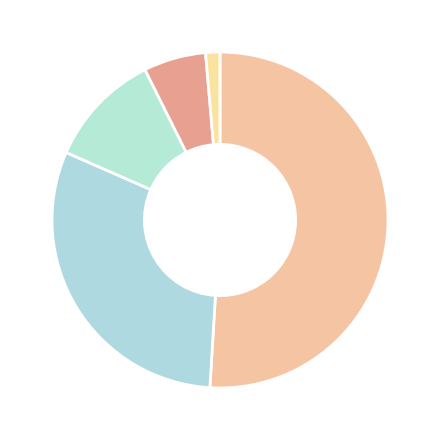

What is the smallest slice in the pie chart?

v11